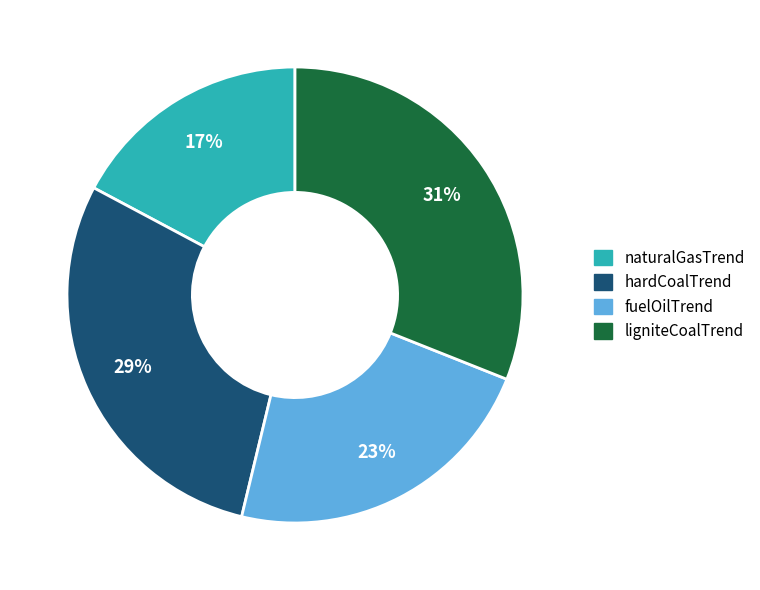

Which slice is the largest?

ligniteCoalTrend